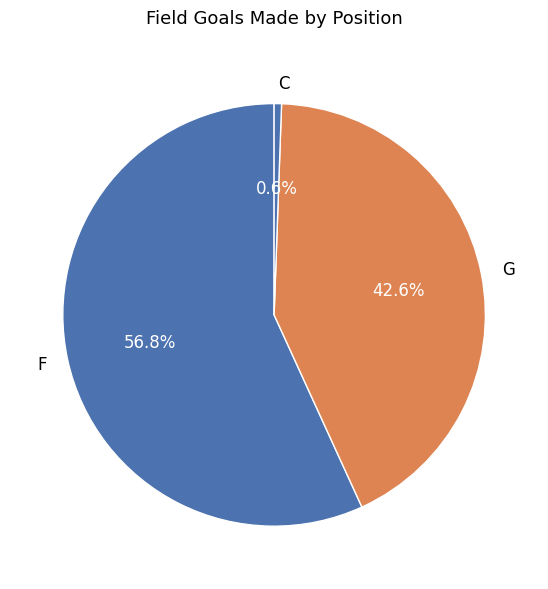

What percentage do G and C together represent?

43.2%